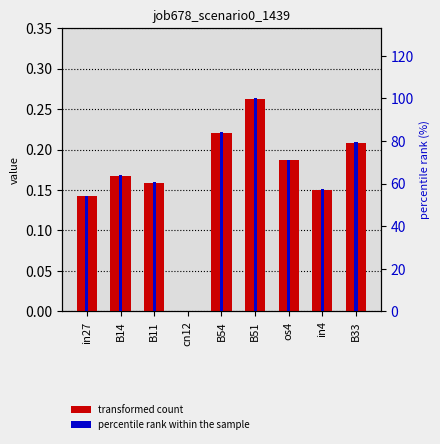

What is the total value across all series at os4?

71.4